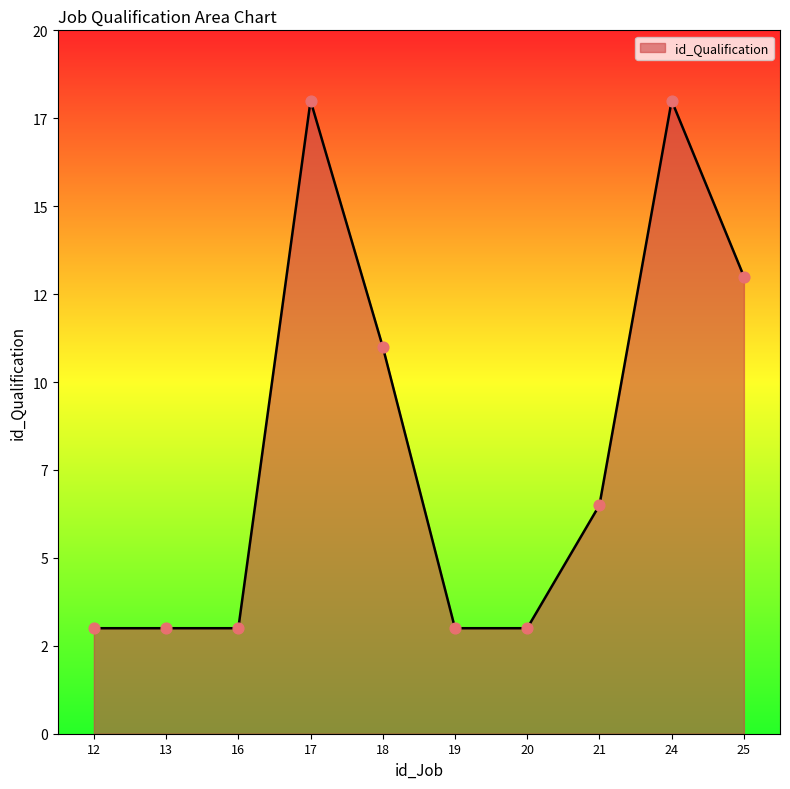

Between 18 and 17, which is larger?

17